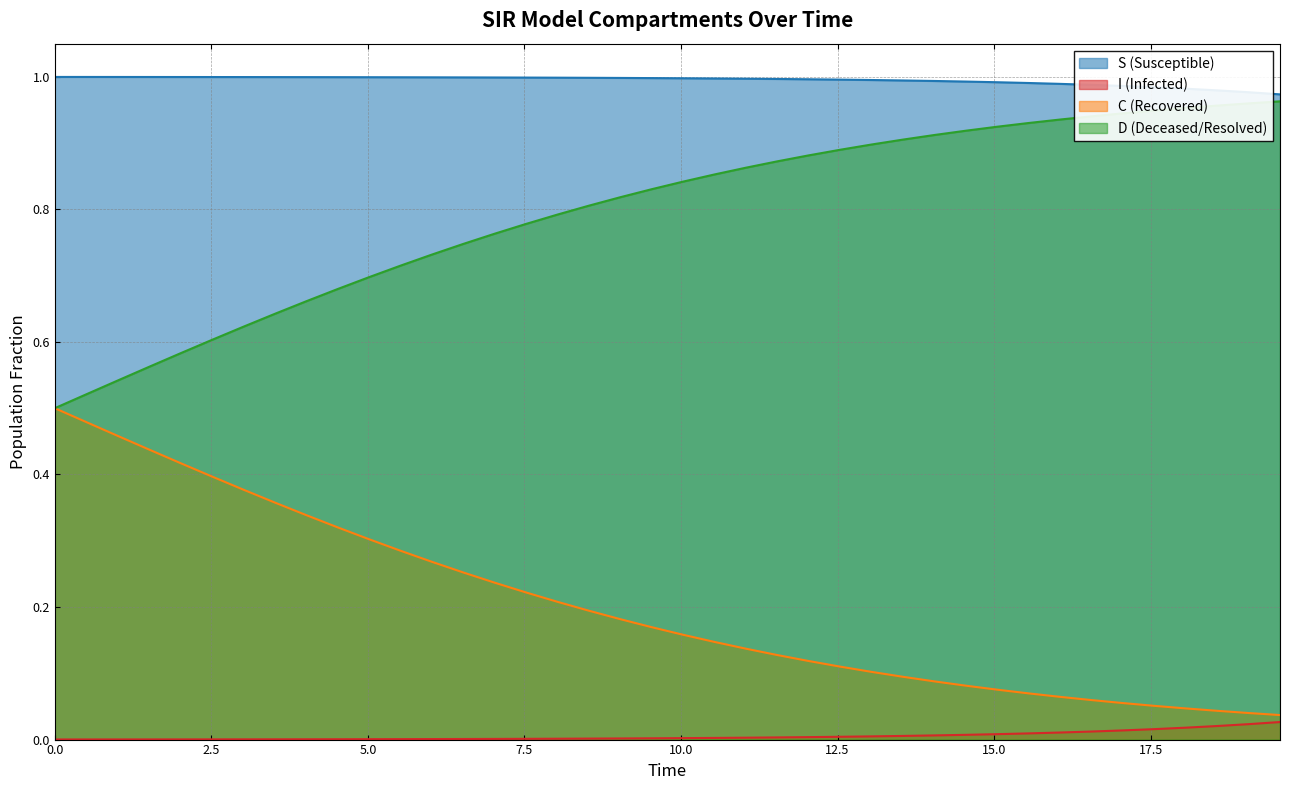

What is the average value of the C series?

0.2